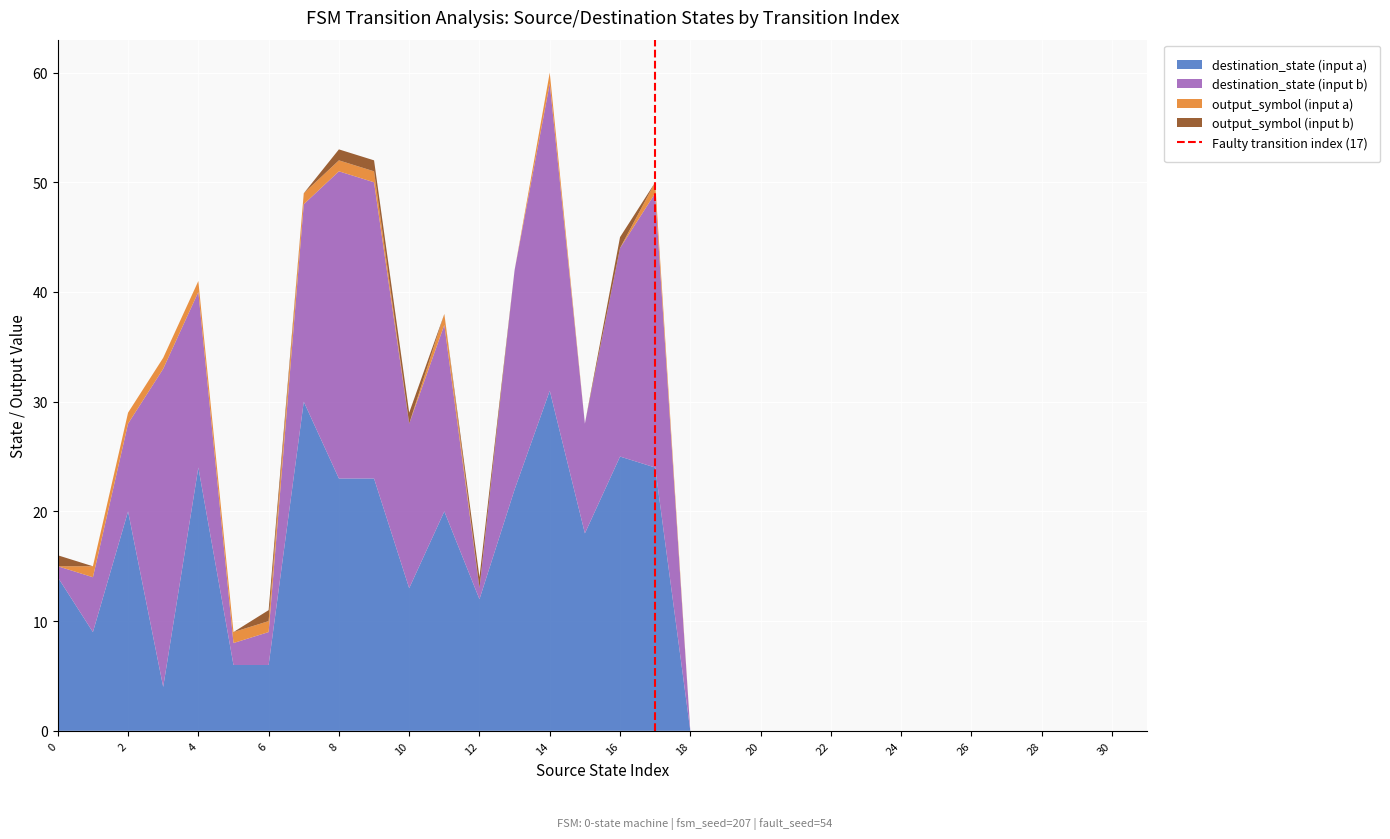

Is it true that destination_state (input a) equals 2 at 6?

False